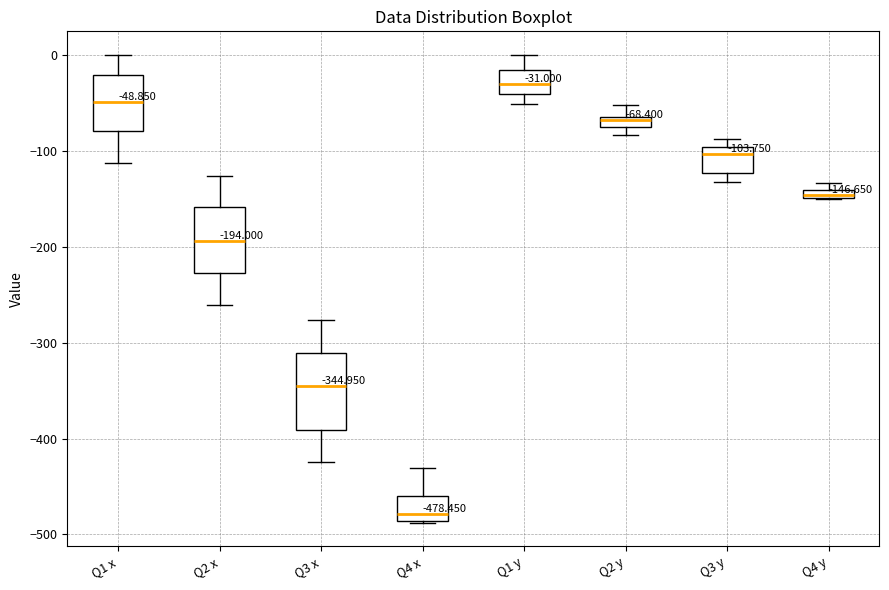

Which box's median line is the lowest?

Q4 x